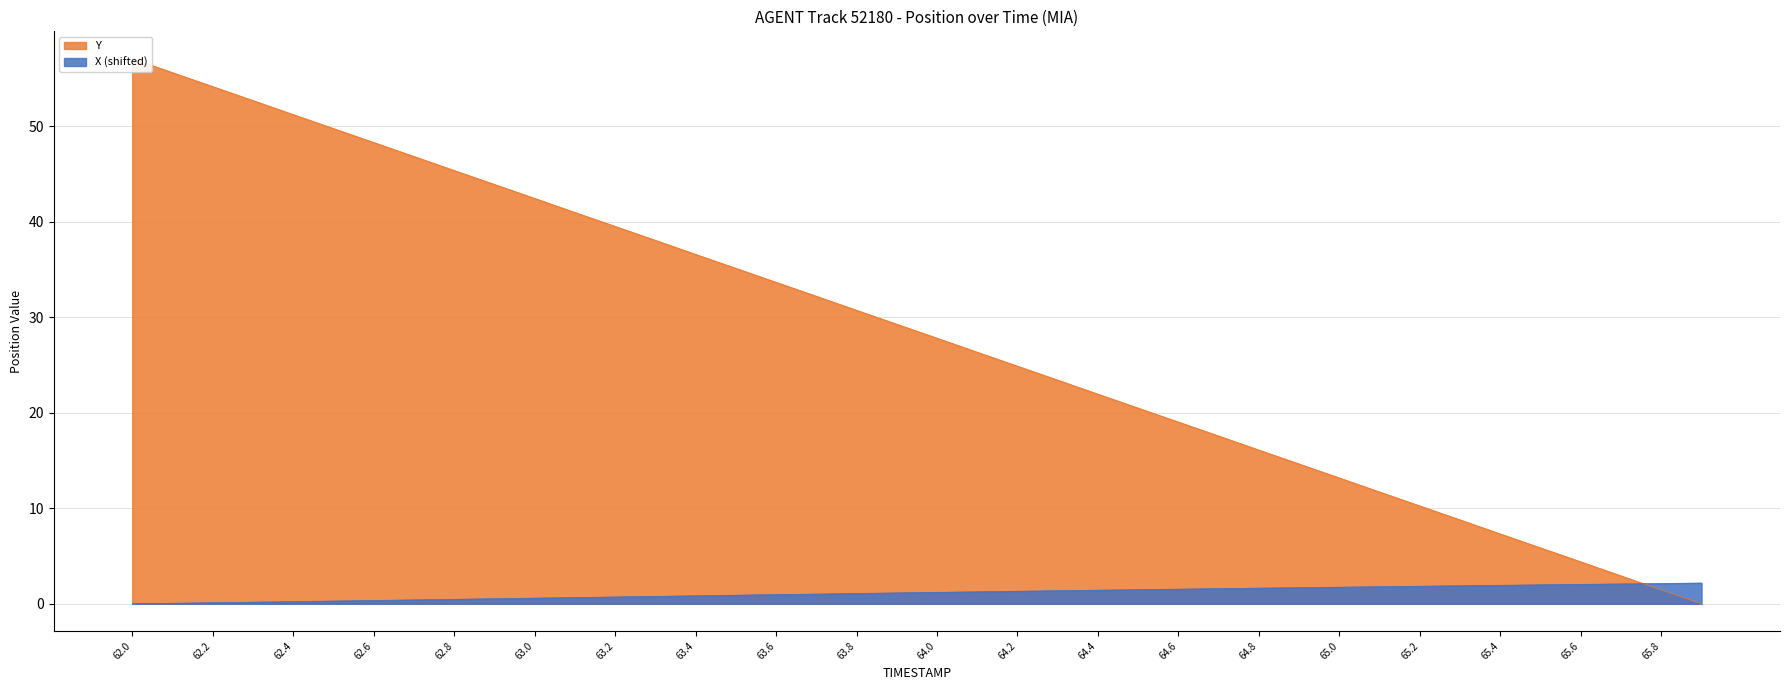

The X series shows 0.0 at 62.0. True or false?

True